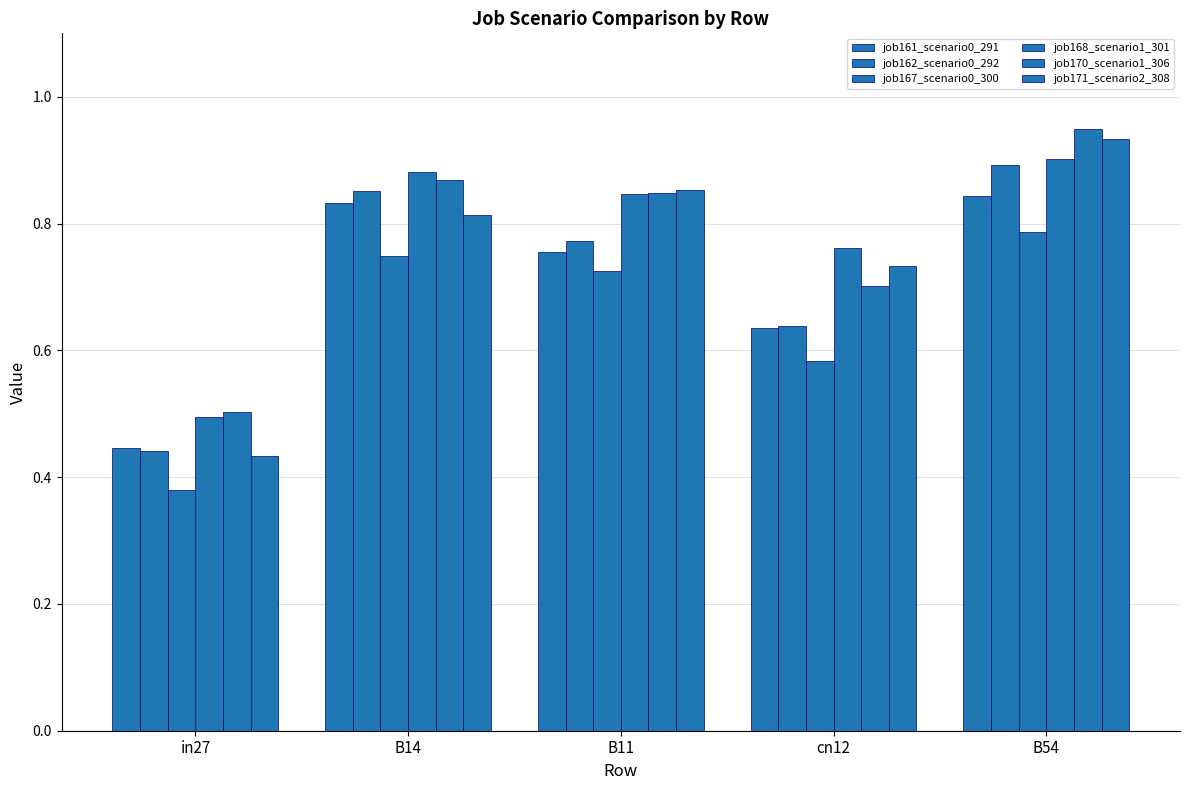

How many job170_scenario1_306 values are between 0 and 1?

5